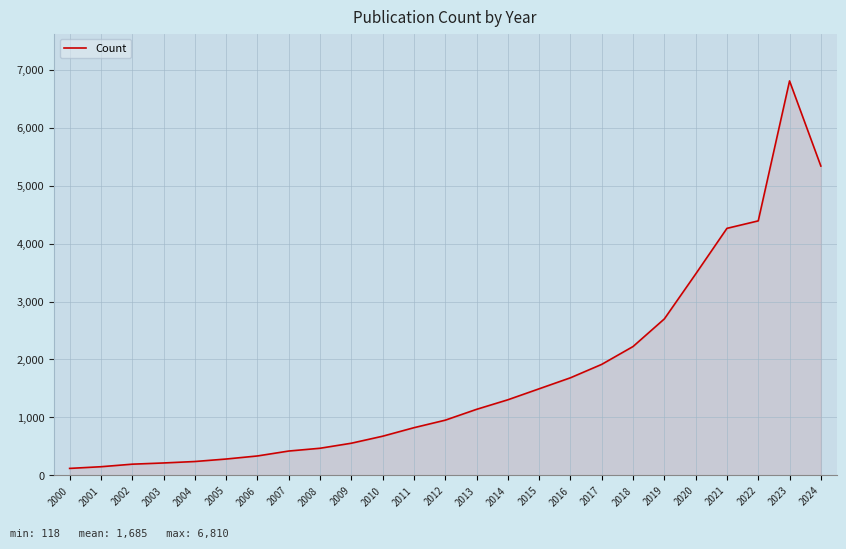

At which label is the value closest to 3464?

2020